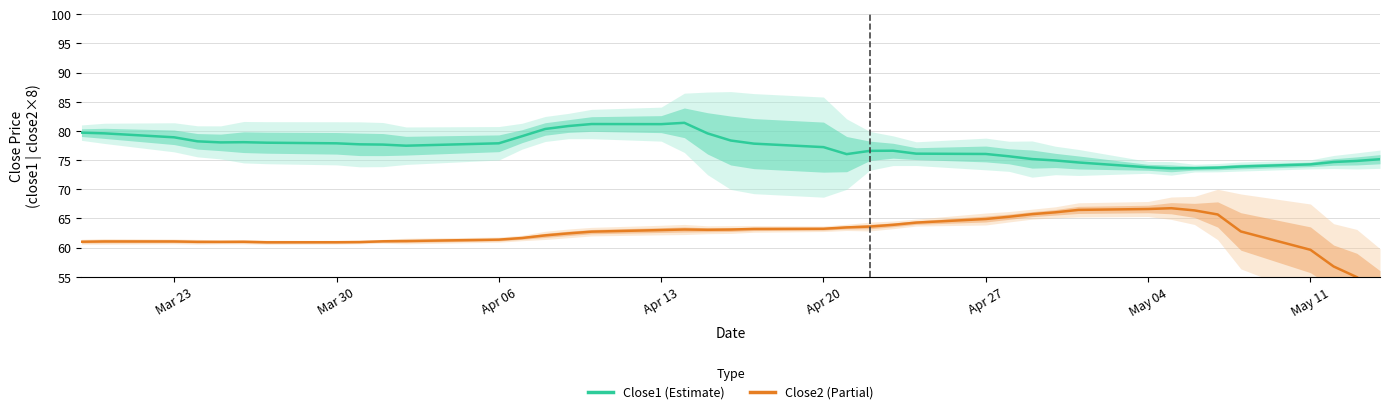

Rank the series by their maximum value, from lowest to highest.

Close2 (Partial), Close1 (Estimate)